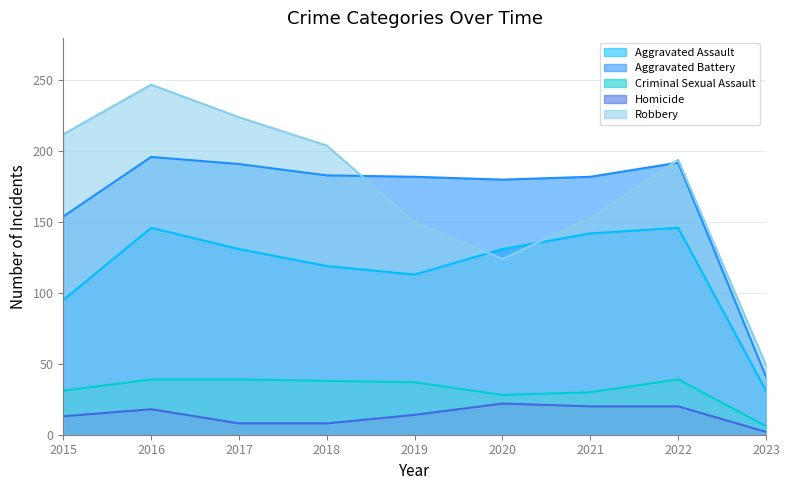

Where do Robbery and Aggravated Assault first cross each other?

2019 and 2020